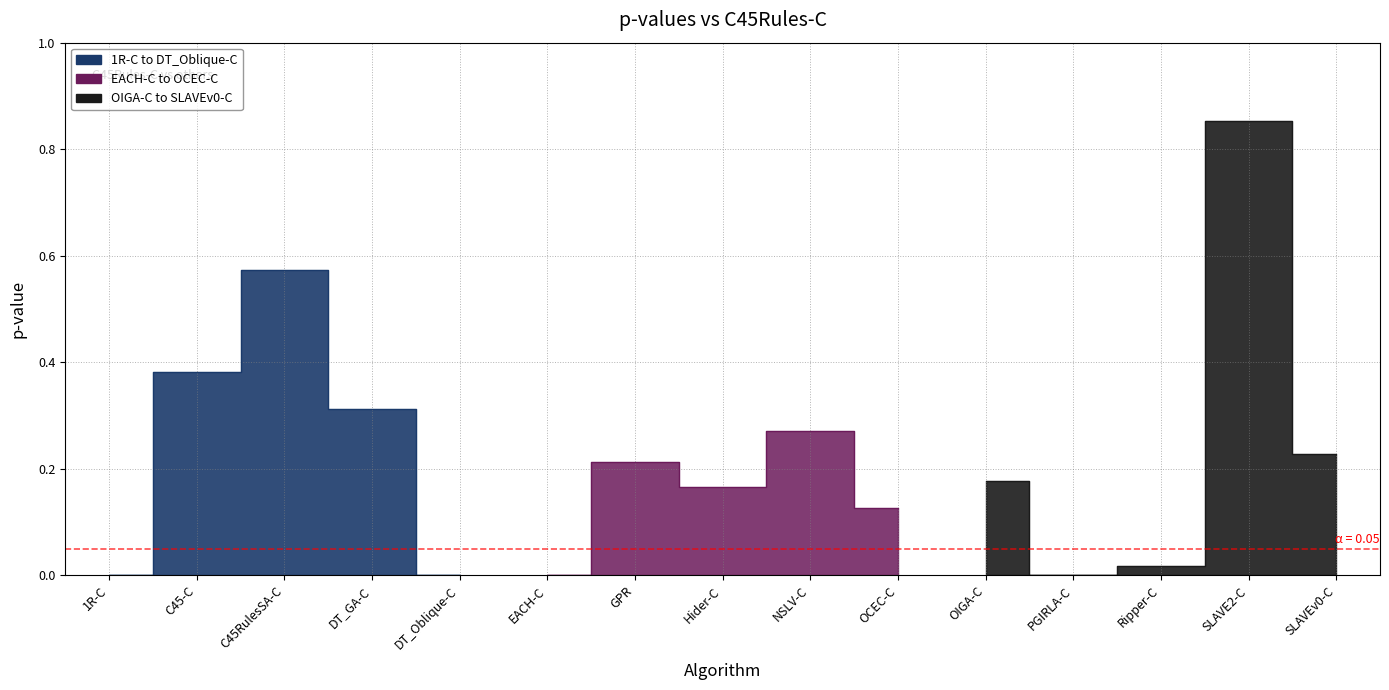

What is the label of the 14th point from the left?

SLAVE2-C